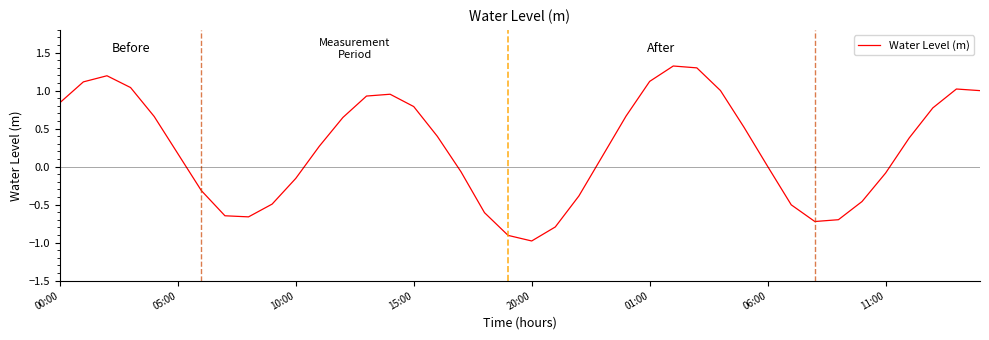

What is the minimum value shown in the chart?

-1.0